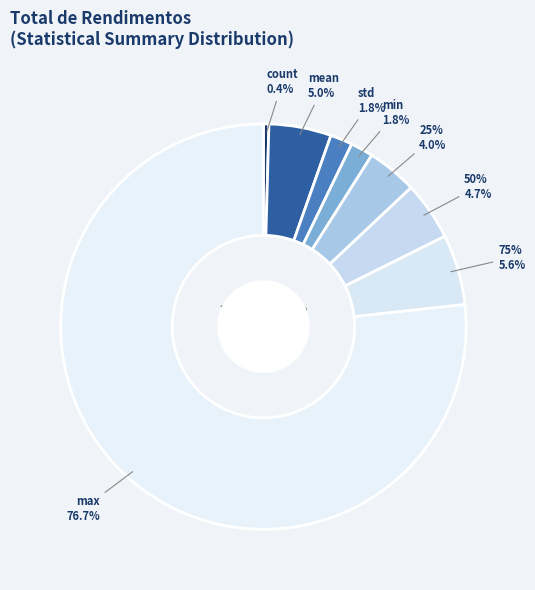

What is the smallest slice in the pie chart?

count